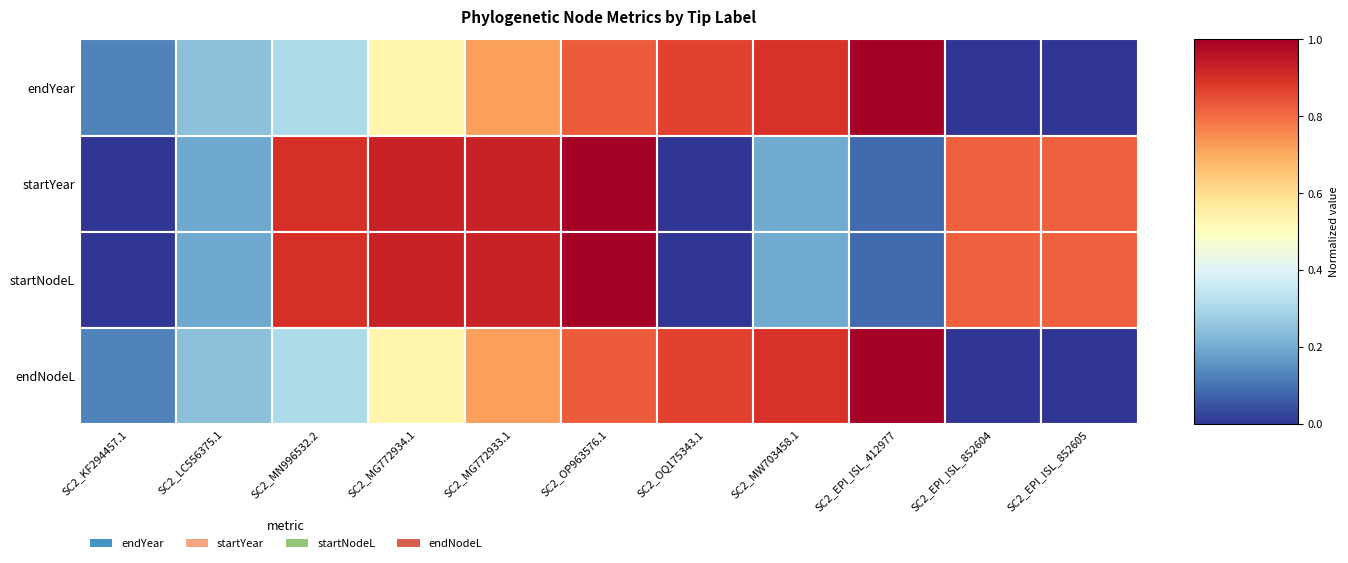

List the labels in order of startNodeL value, smallest first.

SC2_KF294457.1, SC2_LC556375.1, SC2_MN996532.2, SC2_MG772934.1, SC2_MG772933.1, SC2_OP963576.1, SC2_OQ175343.1, SC2_MW703458.1, SC2_EPI_ISL_412977, SC2_EPI_ISL_852604, SC2_EPI_ISL_852605